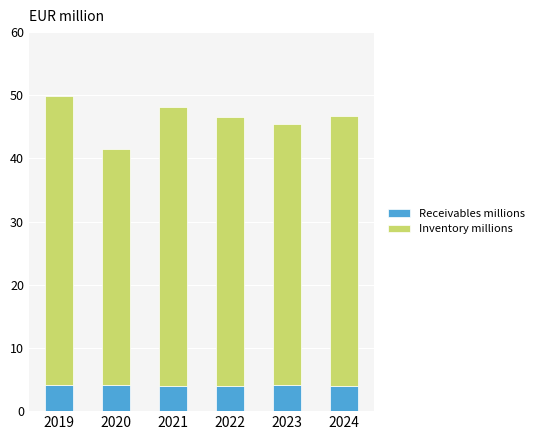

True or false: Inventory millions has a value of 4.1 at 2024.

True